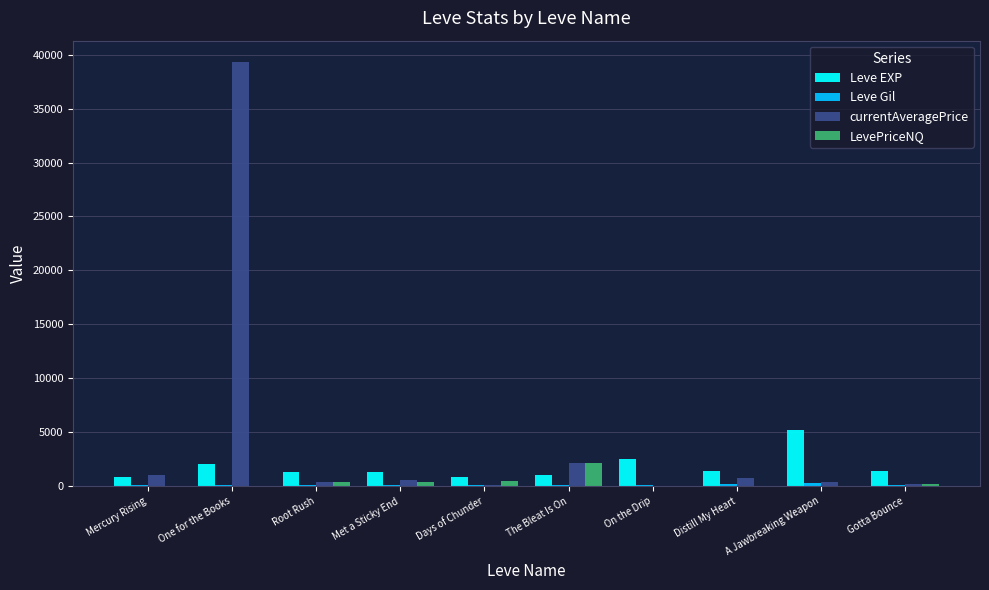

What is the maximum value for LevePriceNQ?

2168